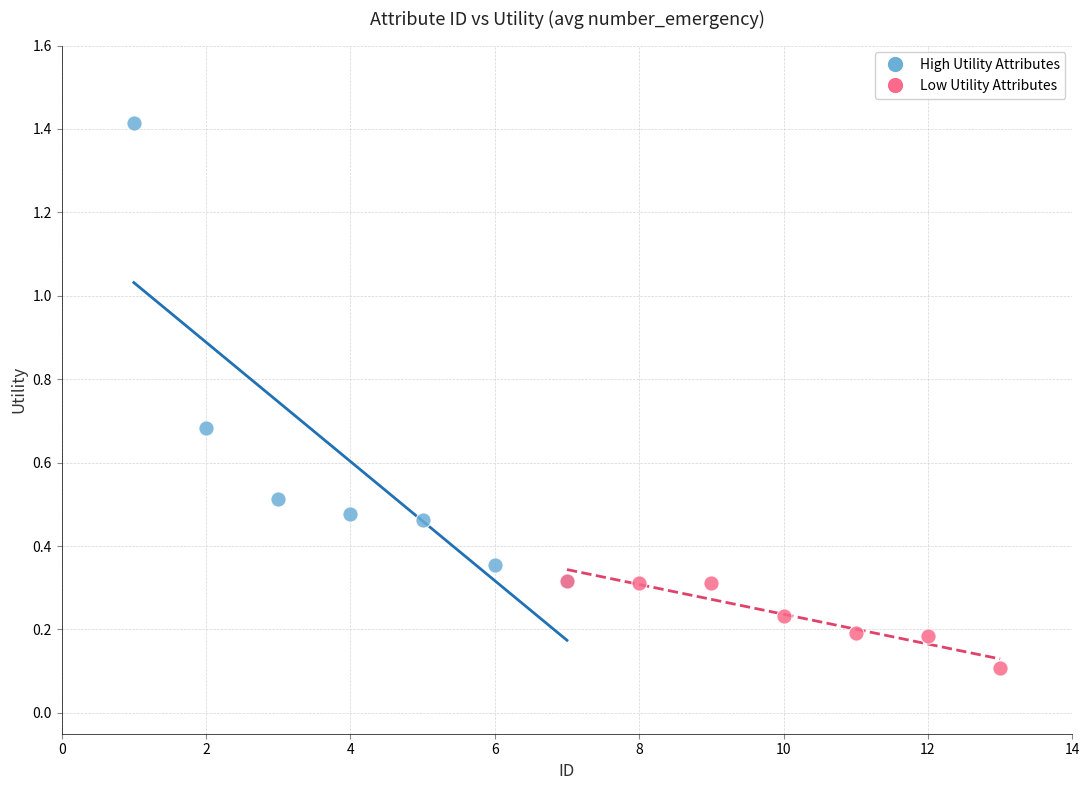

Which series has the largest Y range (max minus min)?

High Utility Attributes